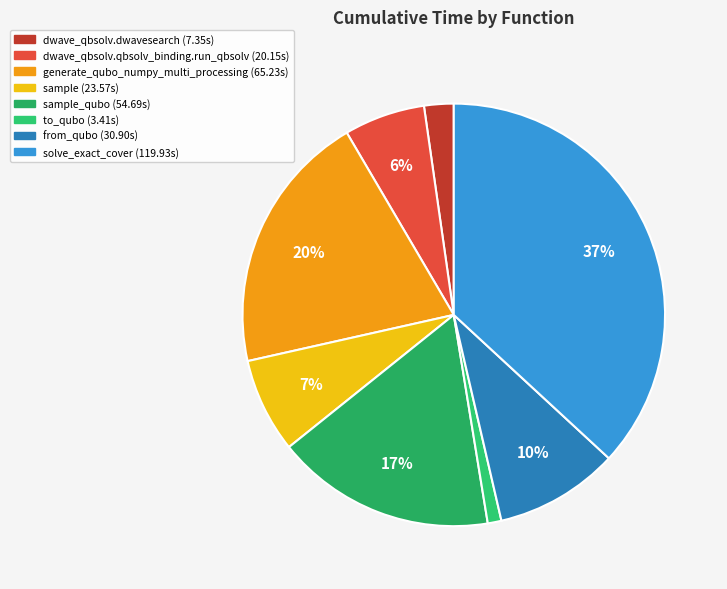

How many segments does this pie chart have?

8